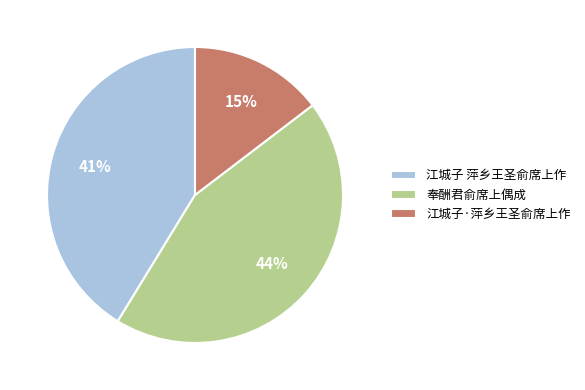

Is it true that 江城子·萍乡王圣俞席上作 is 22% of the pie?

False